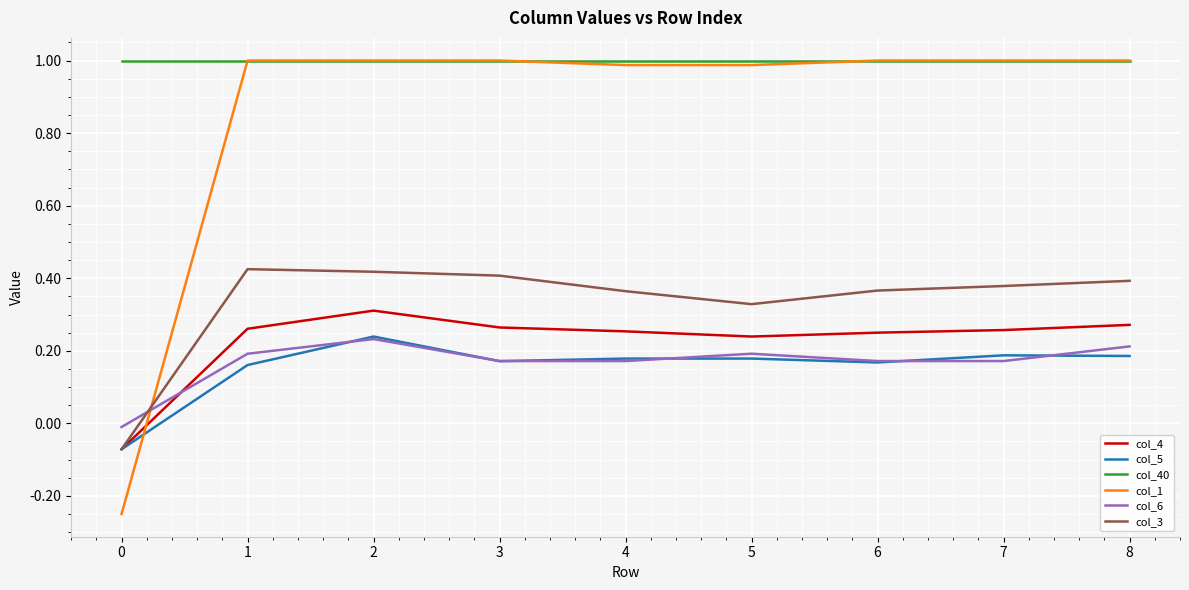

Is the value of col_5 at 2 greater than the value of col_1 at 6?

No